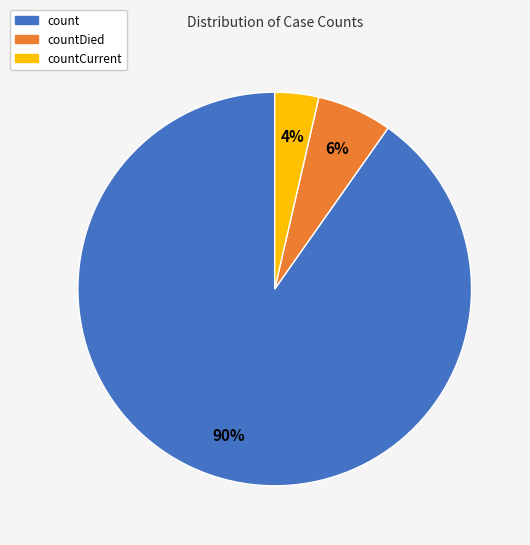

Is there any slice that represents more than half of the pie?

Yes